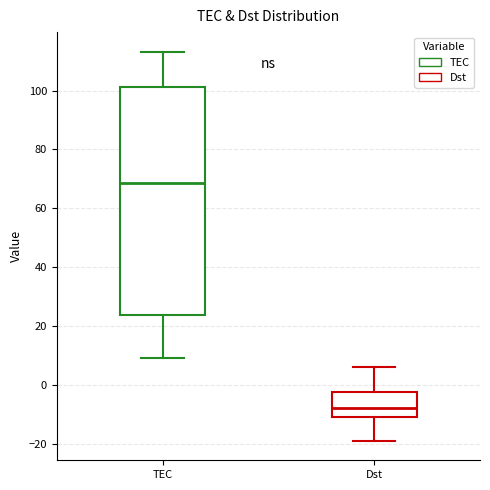

Where does the upper whisker of the box for Dst end on the y-axis? The values are not printed on the chart, so give them approximately, as read against the axis.

6